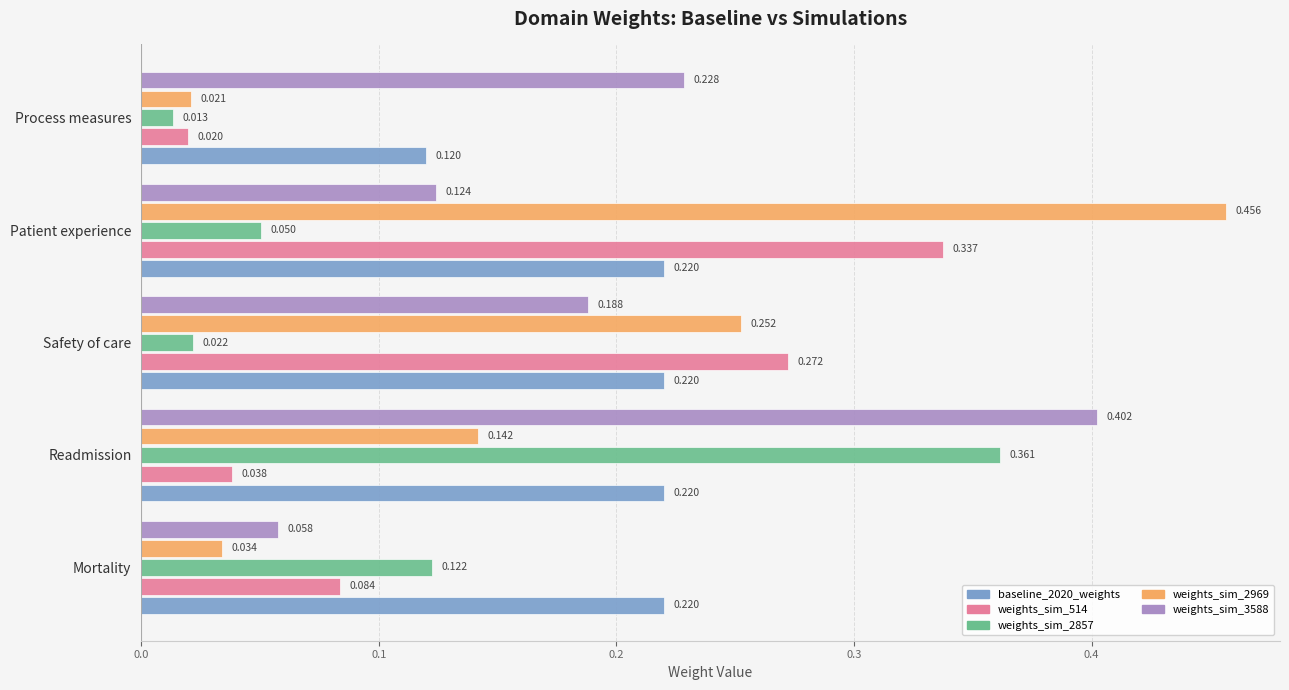

What are all the series names shown in the legend?

baseline_2020_weights, weights_sim_514, weights_sim_2857, weights_sim_2969, weights_sim_3588